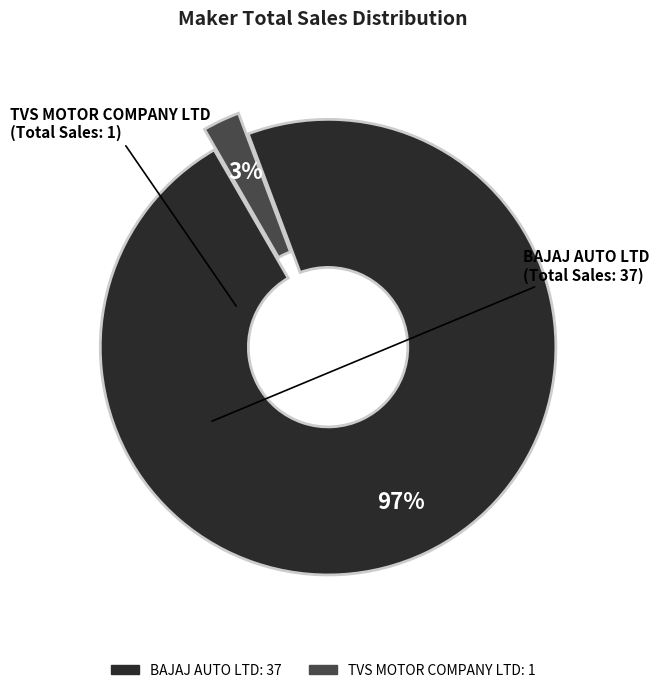

How many slices are in this pie chart?

2